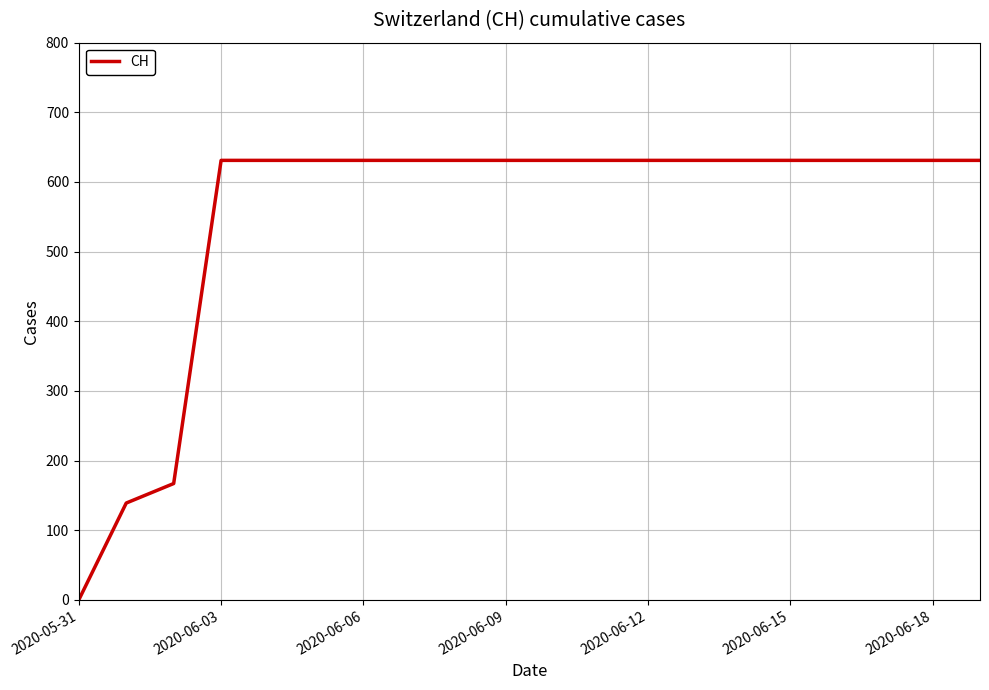

How many positive values are there?

19